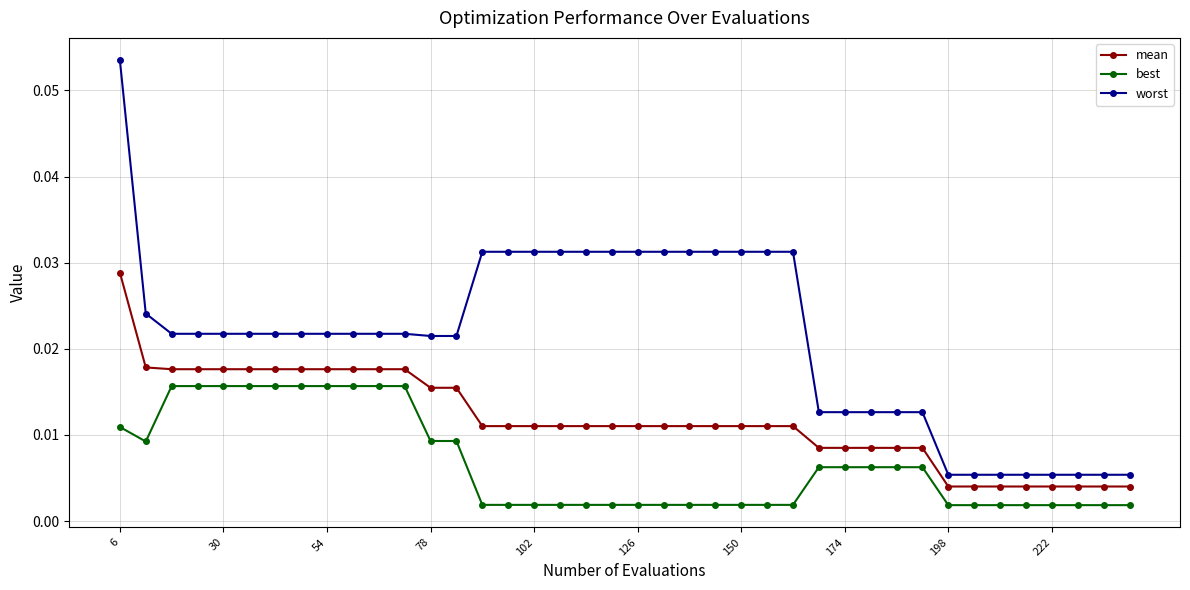

Which series has the largest range (max minus min)?

worst